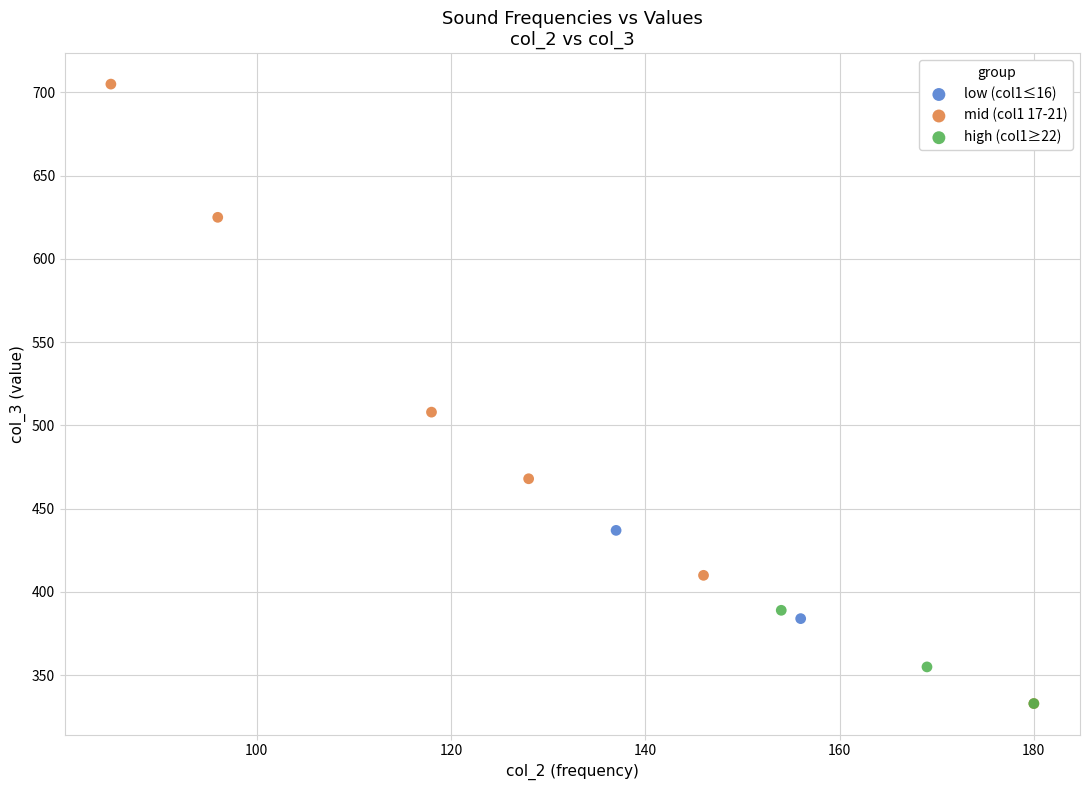

What are all the series names shown in the legend?

low (col1≤16), mid (col1 17-21), high (col1≥22)